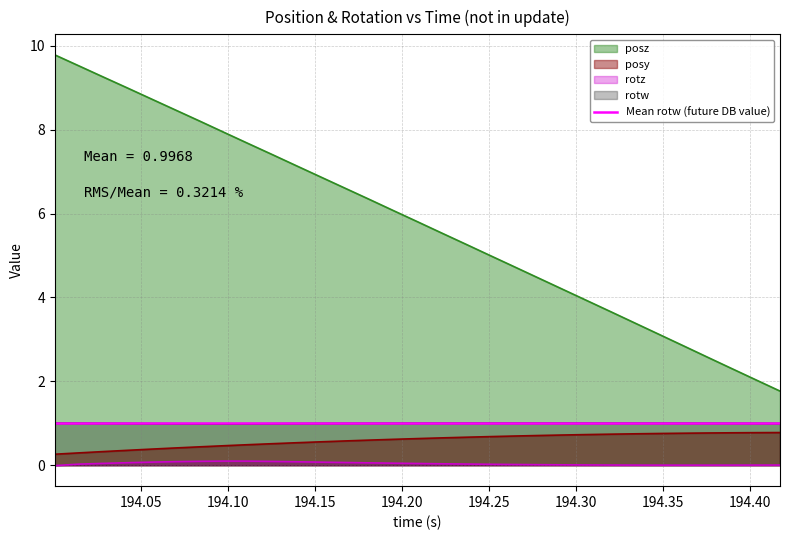

What is the highest value of the posz series?

9.8